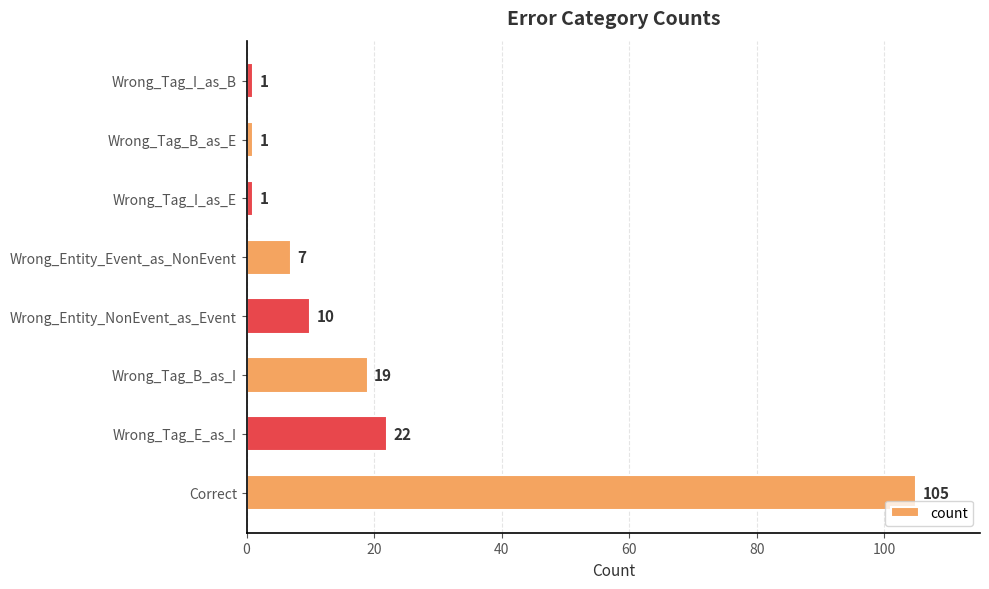

Which category has the highest value across all series?

Correct